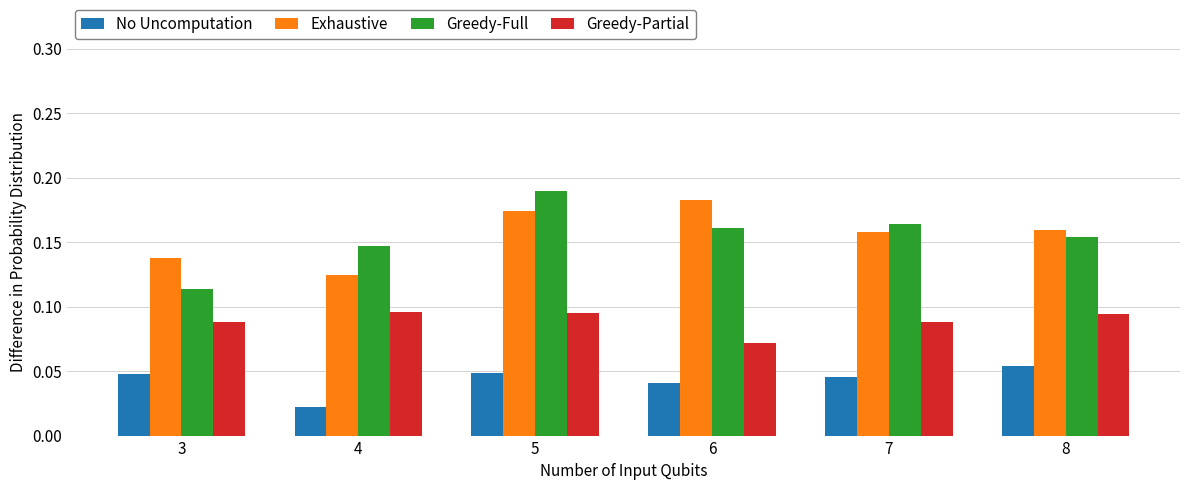

What is the total value across all series at 7?

0.5